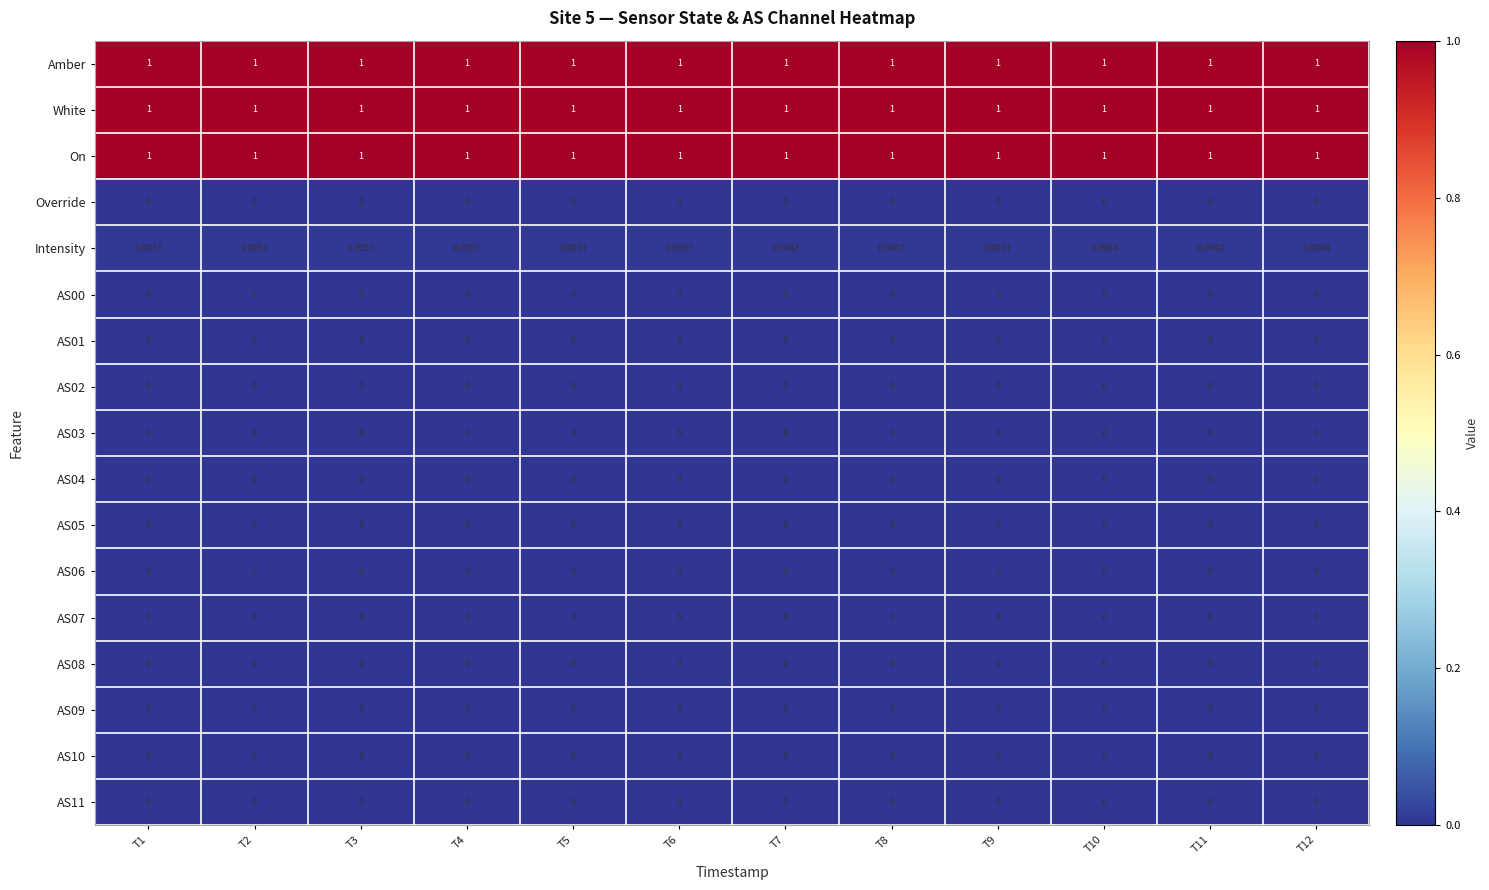

What is the spread (max minus min) of values at T4?

1.0